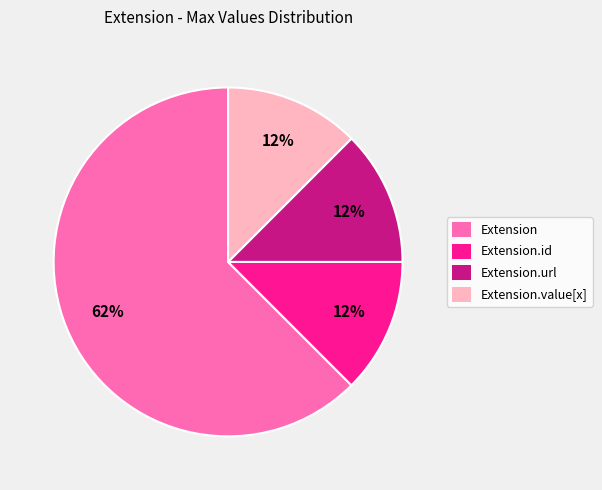

To the nearest percent, what is the average slice percentage?

25%